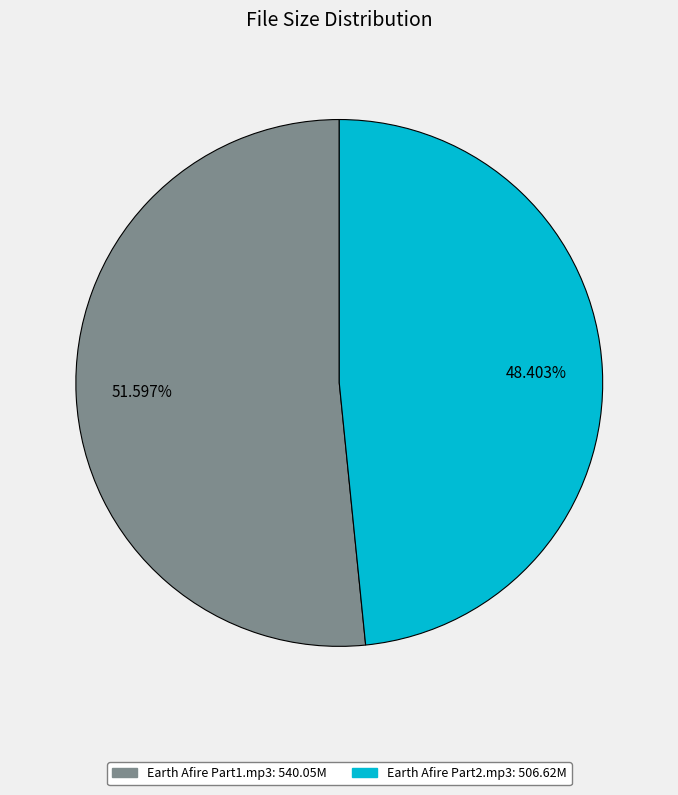

Which category has the biggest portion of the pie?

Earth Afire Part1.mp3